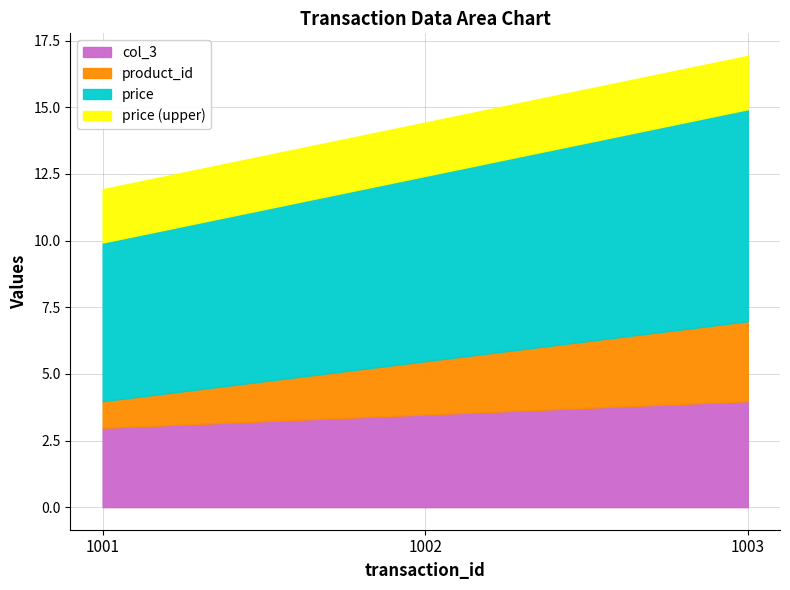

How many data points does each series have?

3